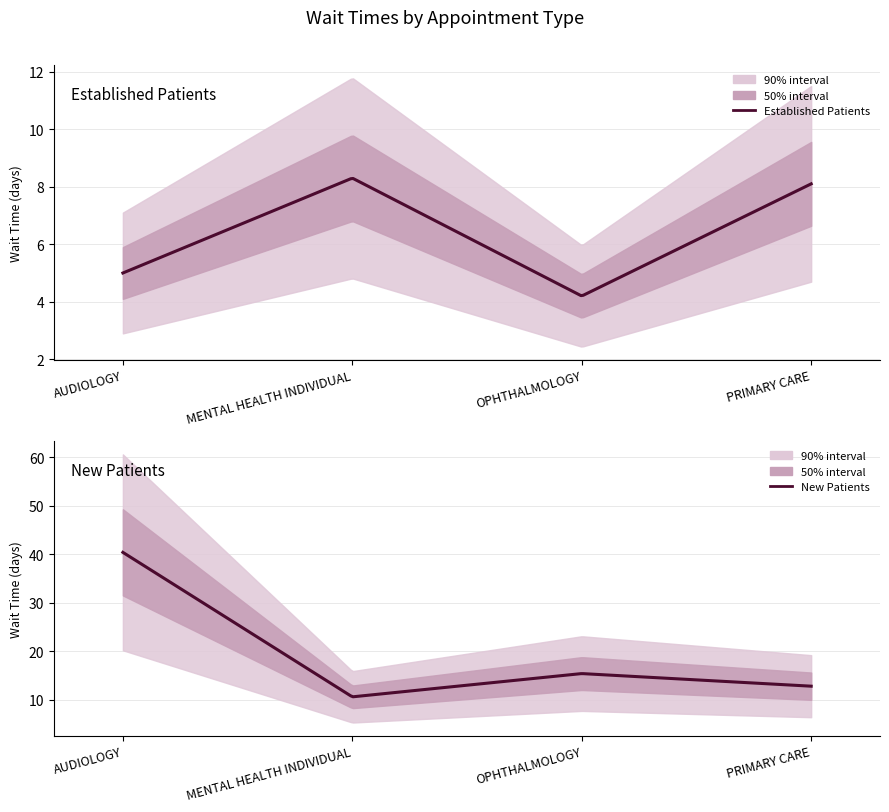

How many data points in EstablishedPatients are above 8?

2